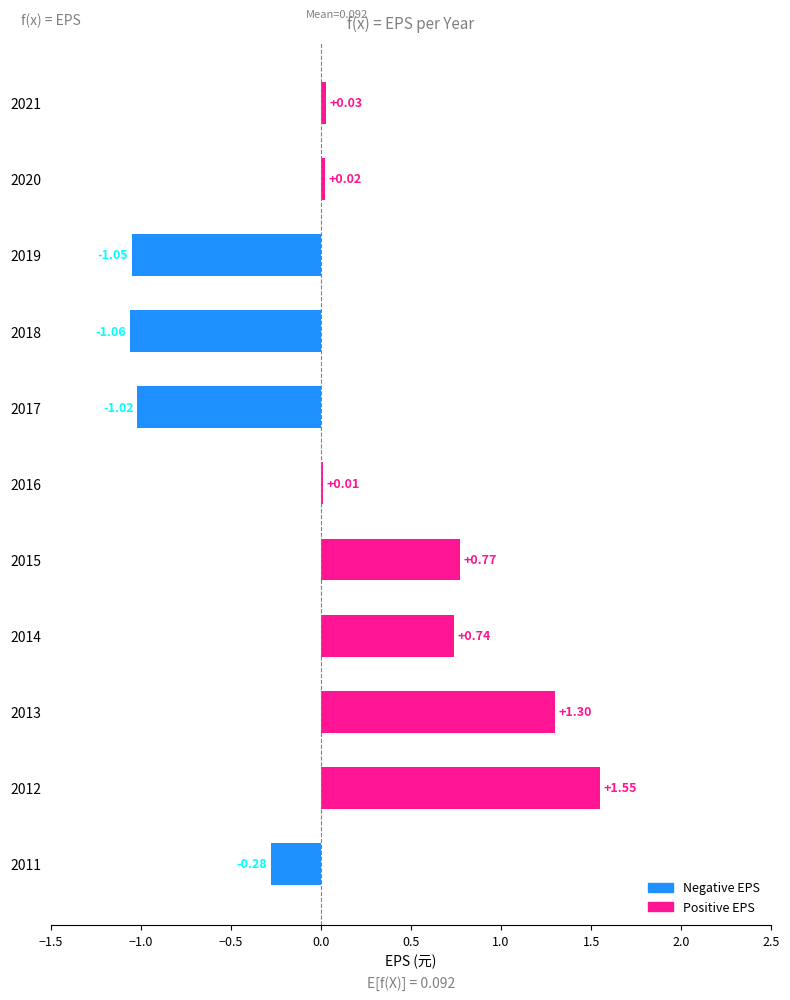

Which has a higher value, 2020 or 2018?

2020